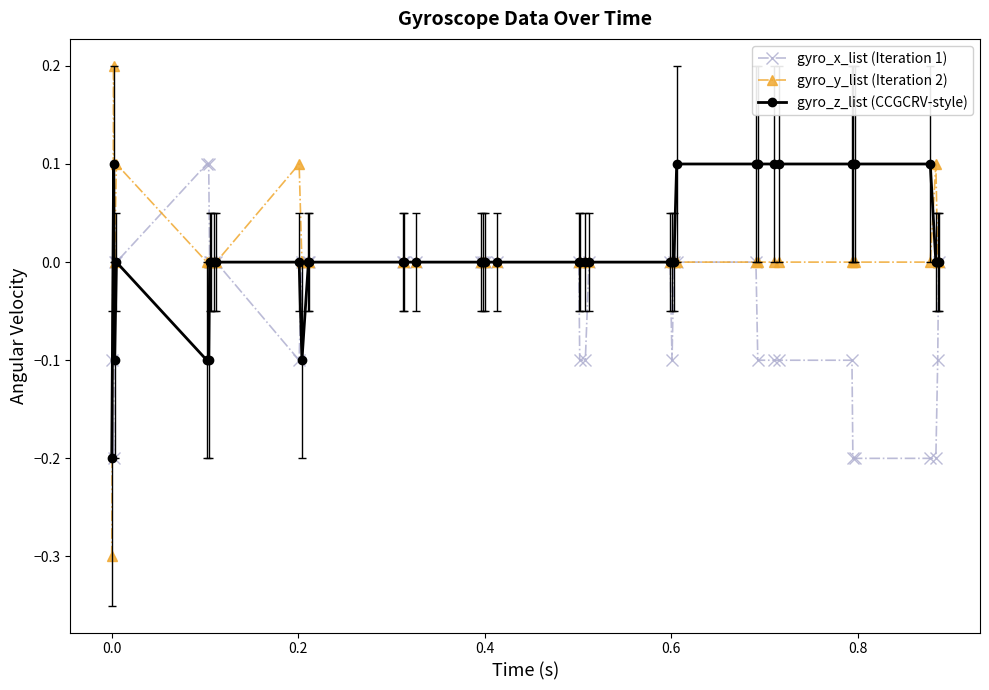

What is the minimum value shown in the chart?

-0.3